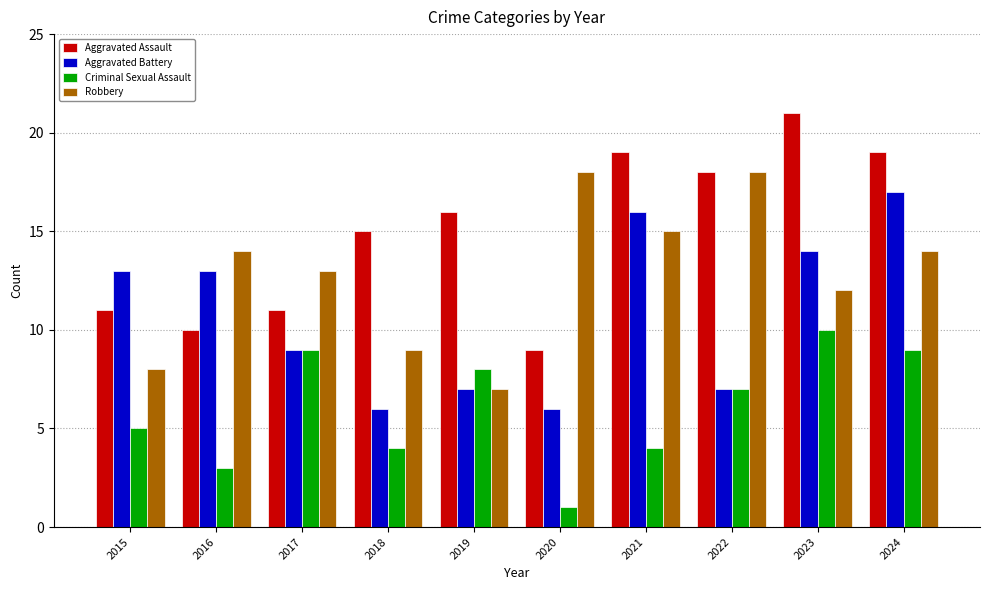

At which category is the sum across all series the highest?

2024